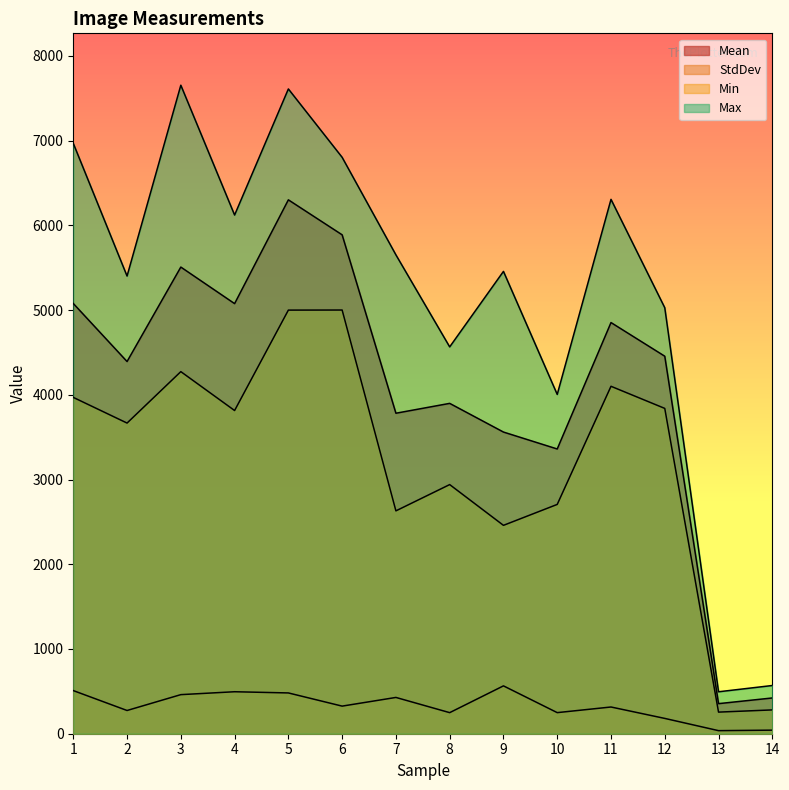

What is the value of the Max point at the 11th from the left?

6306.0